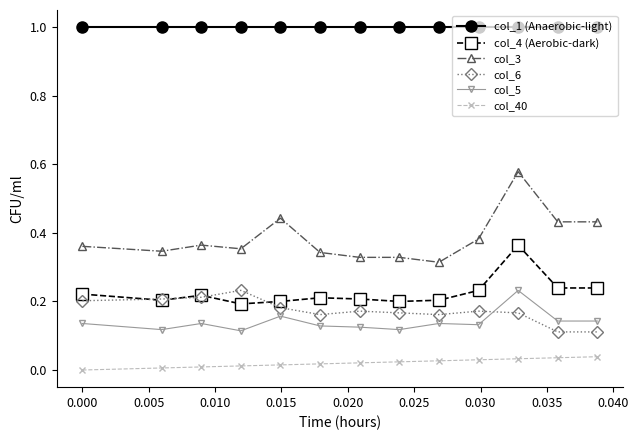

Which series has the largest range (max minus min)?

col_3